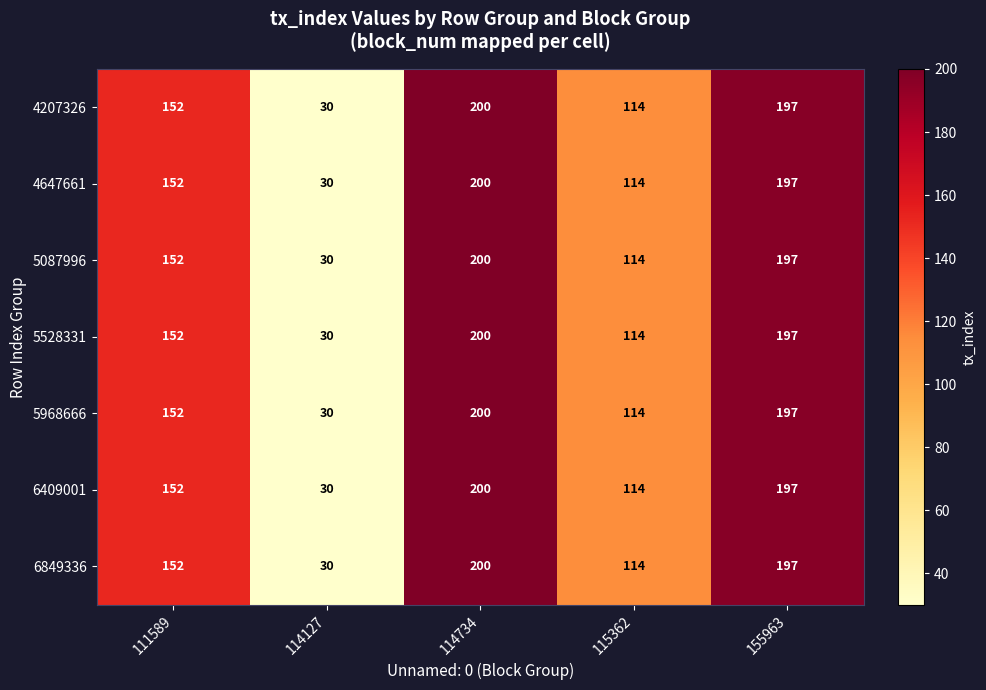

How many data points in 5968666 are less than 152?

2